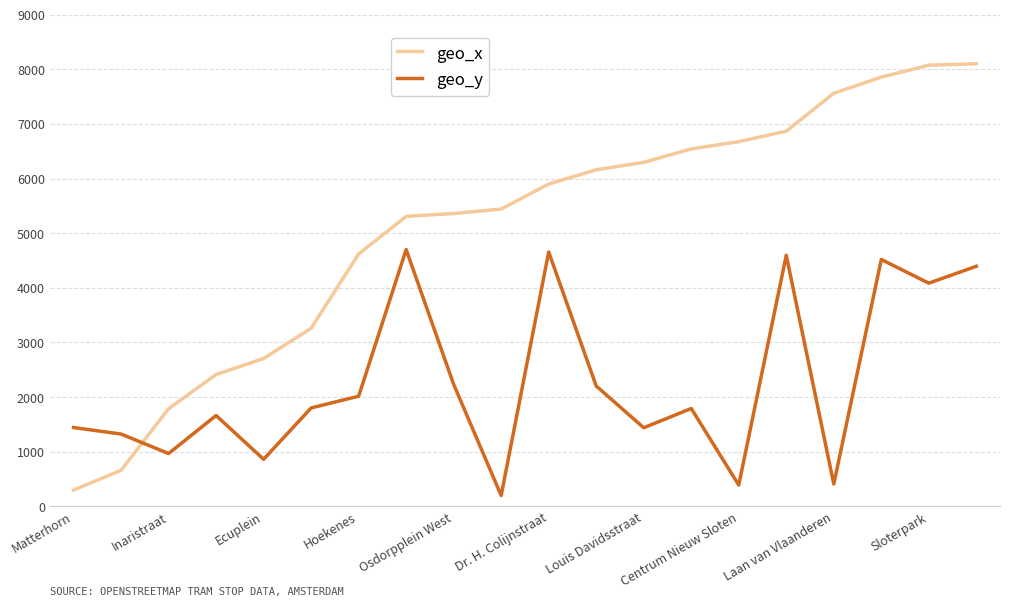

True or false: geo_x and geo_y cross at least once.

True